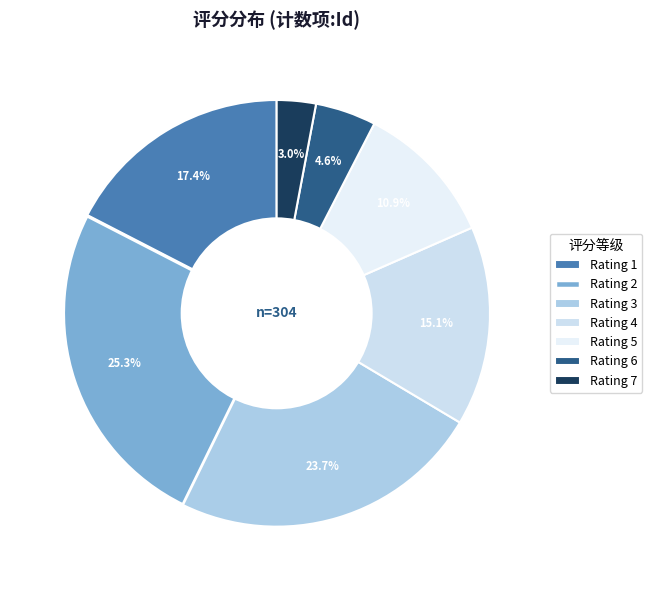

What is the largest slice in the pie chart?

Rating 2